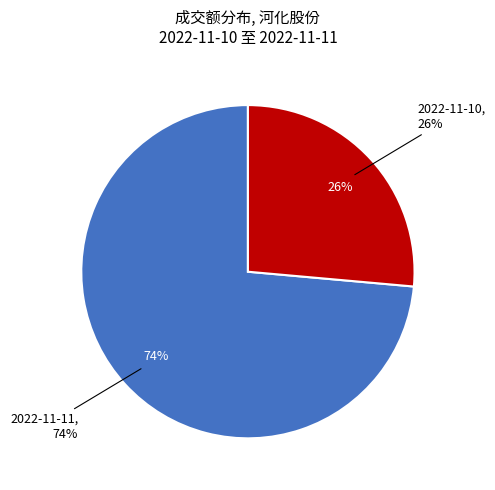

How much of the chart is everything except 2022-11-11?

26.4%